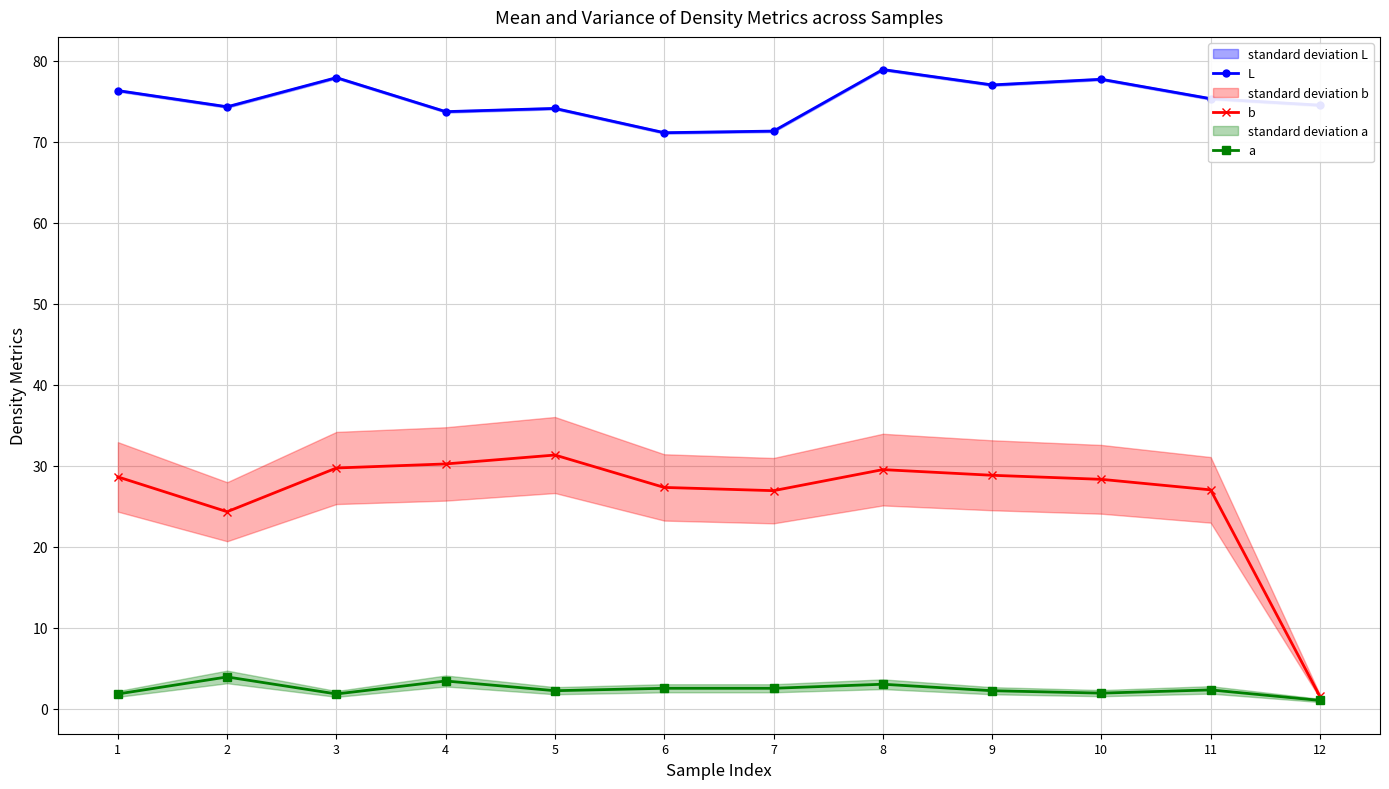

At which category is the sum across all series the highest?

8